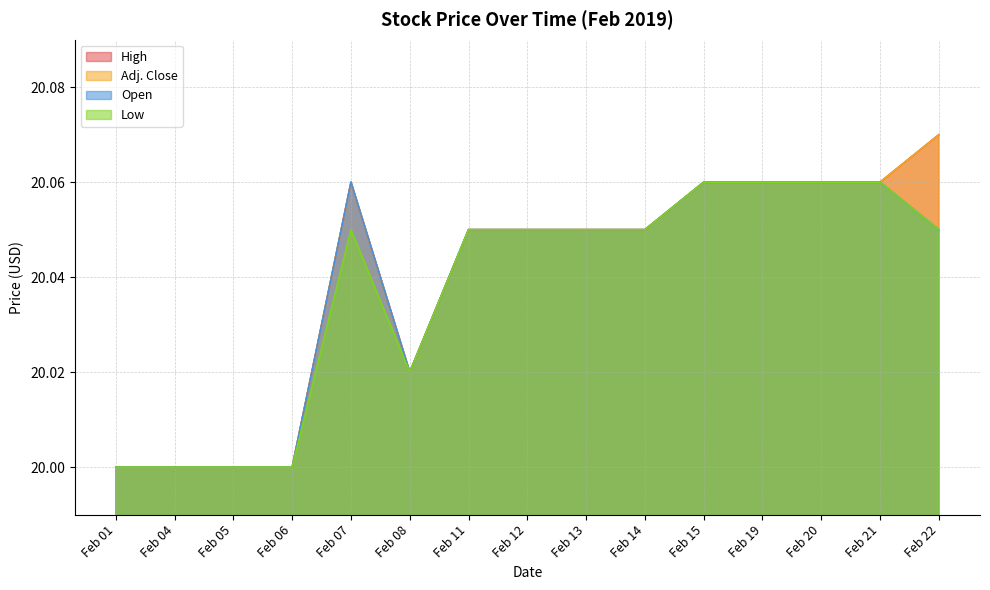

How many values in the High series exceed 20?

11